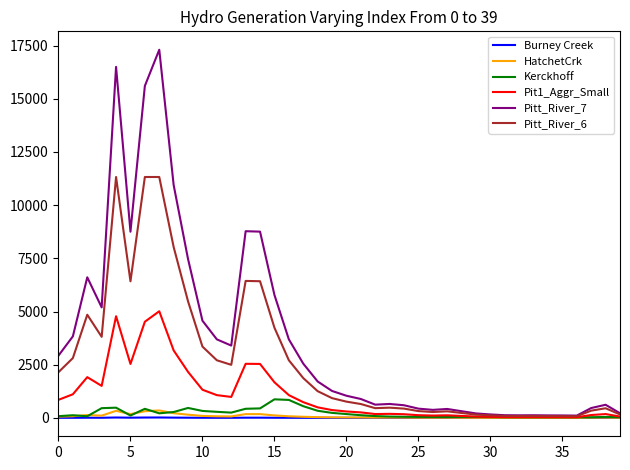

Which series has the largest range (max minus min)?

Pitt_River_7